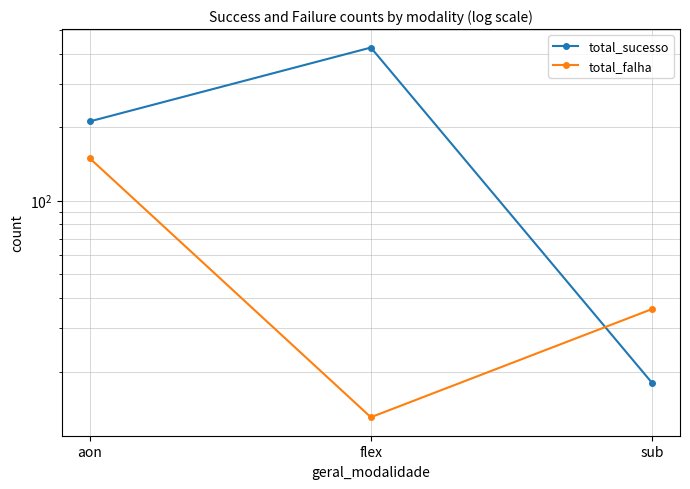

How many values in the total_sucesso series exceed 211?

1